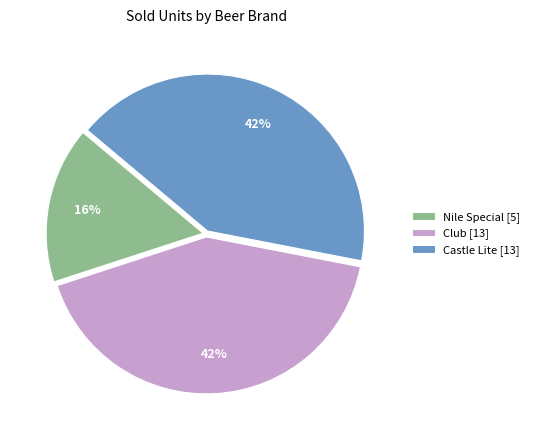

Is it true that Castle Lite is 53% of the pie?

False